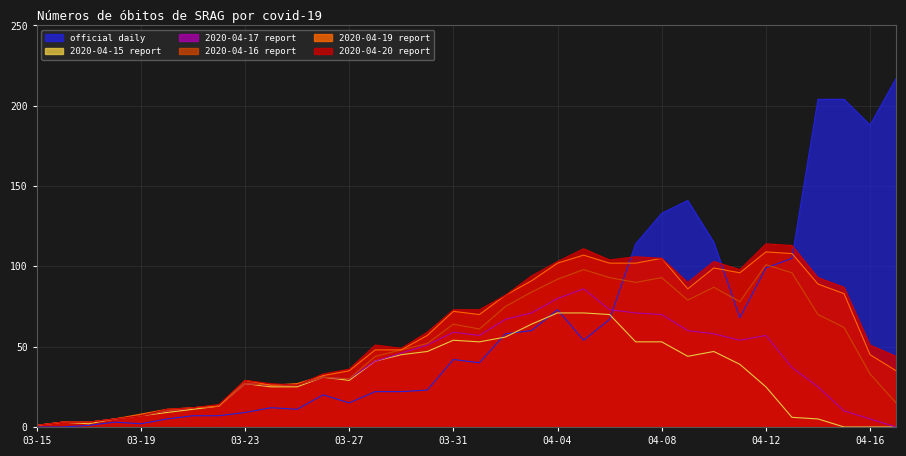

At which category is the sum across all series the highest?

04-08